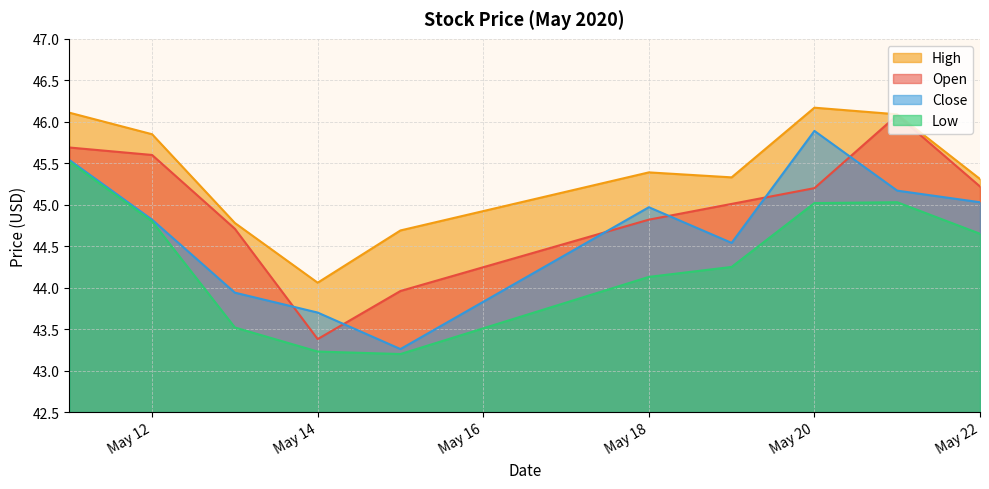

The value of Low at 2020-05-15 is 43.2. True or false?

True